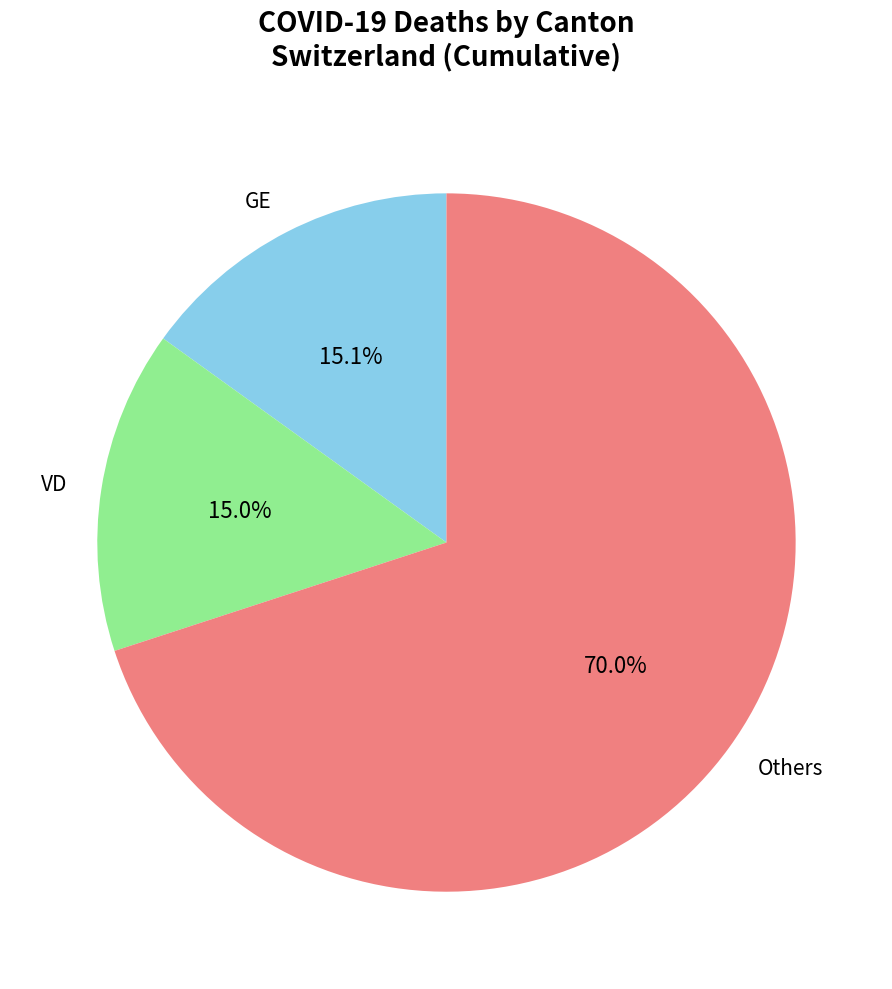

Does any single category account for the majority?

Yes